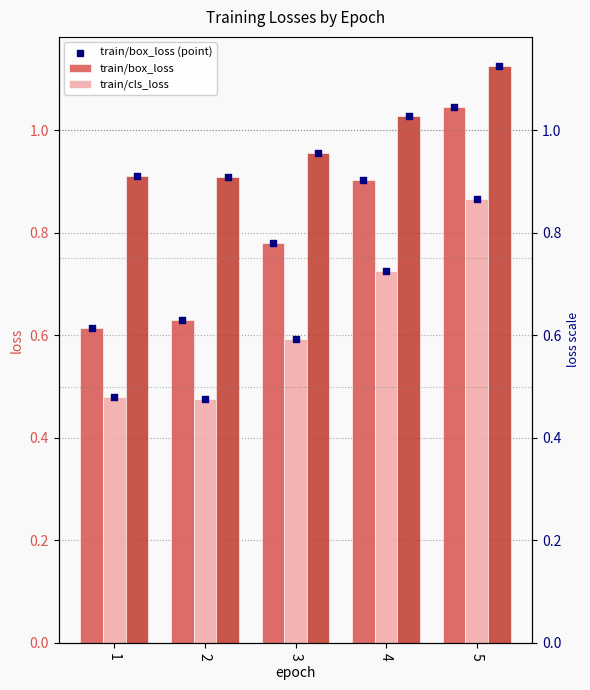

Which series contains the lowest Y value?

train/cls_loss